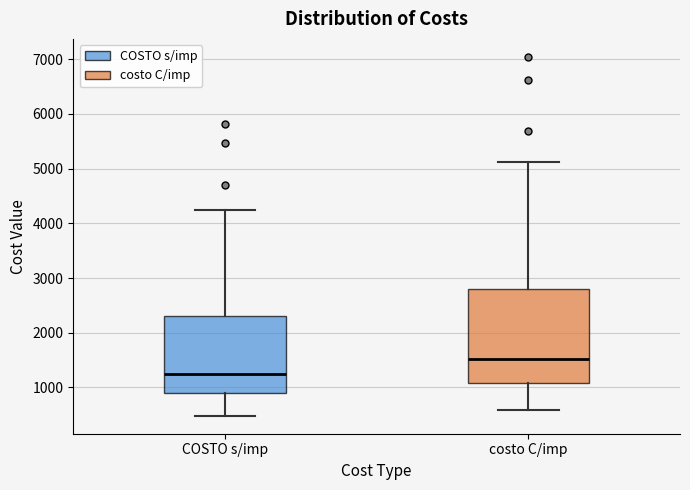

Reading left to right, transcribe this box plot: for each box, give where its median line is, the range the box spans, and where its two whiskers end, as read against the y-axis. The values are not printed on the chart, so give them approximately, as read against the axis.

COSTO s/imp: median 1300, box 900 to 2300, whiskers 500 to 4200
costo C/imp: median 1500, box 1100 to 2800, whiskers 600 to 5100